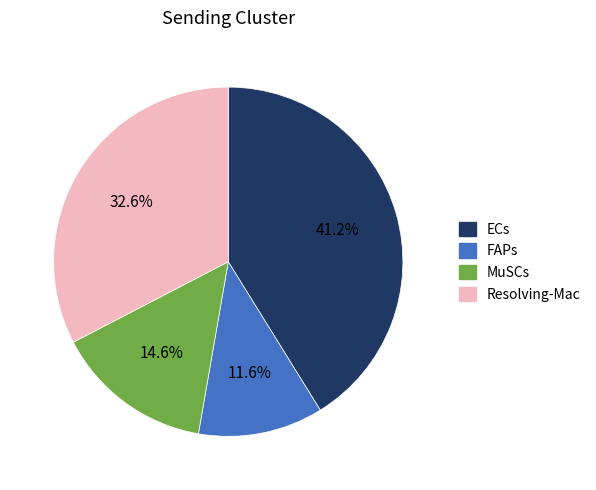

Which slice is the smallest?

FAPs